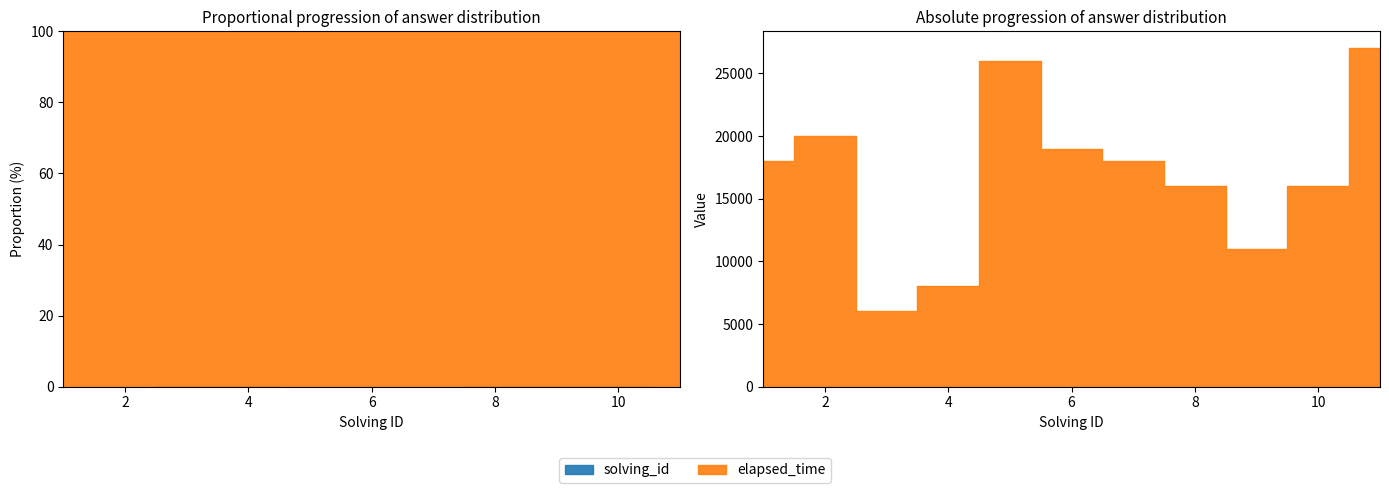

What is the value of the solving_id point at the 6th from the left?

6